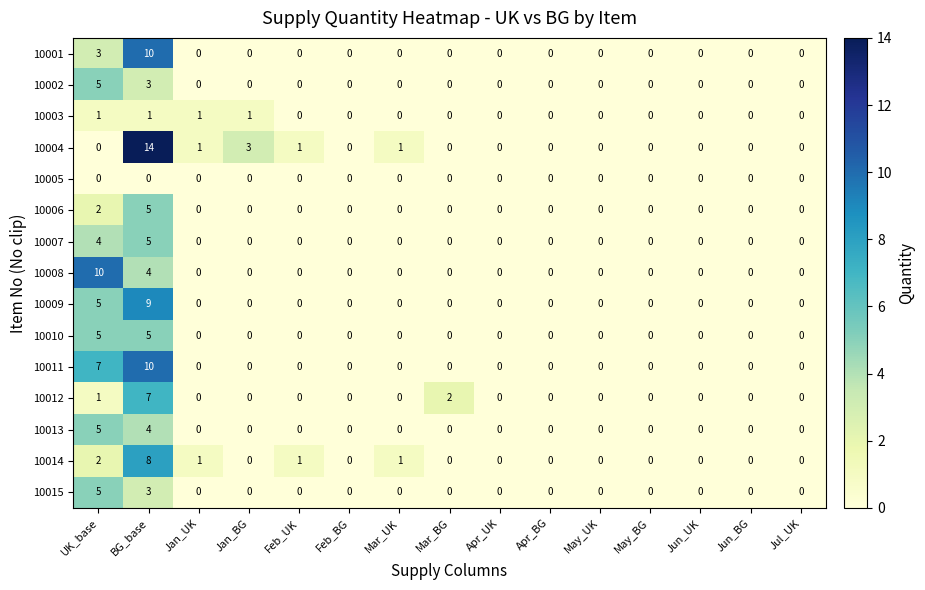

What is the sum of the 10015 values at BG_base and Apr_UK?

3